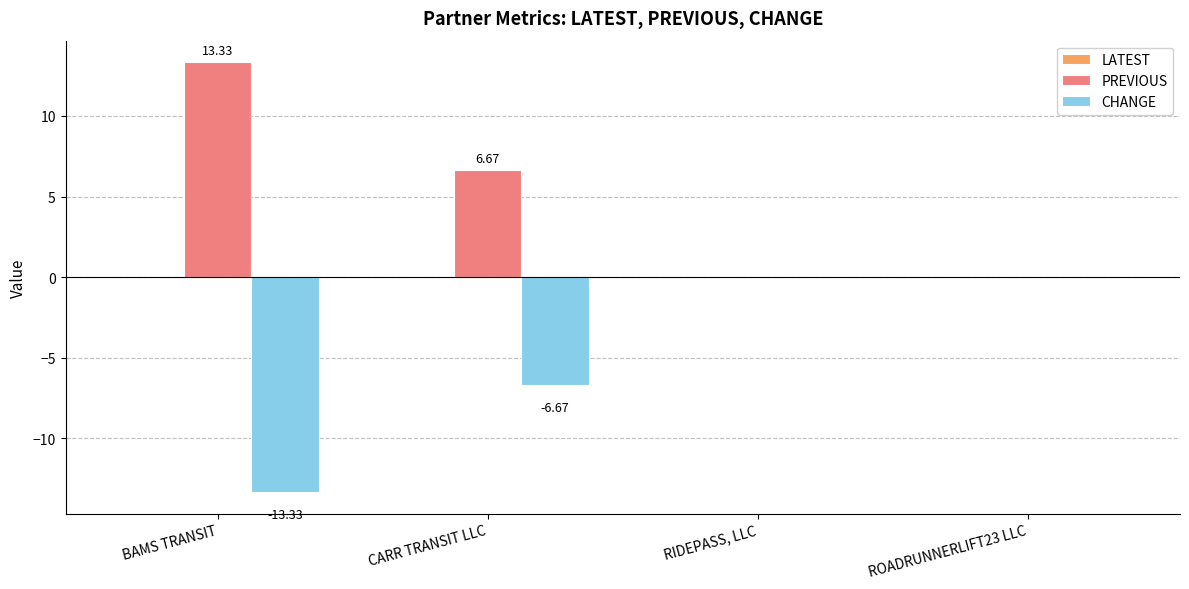

Is the value of PREVIOUS at CARR TRANSIT LLC greater than the value of CHANGE at BAMS TRANSIT?

Yes